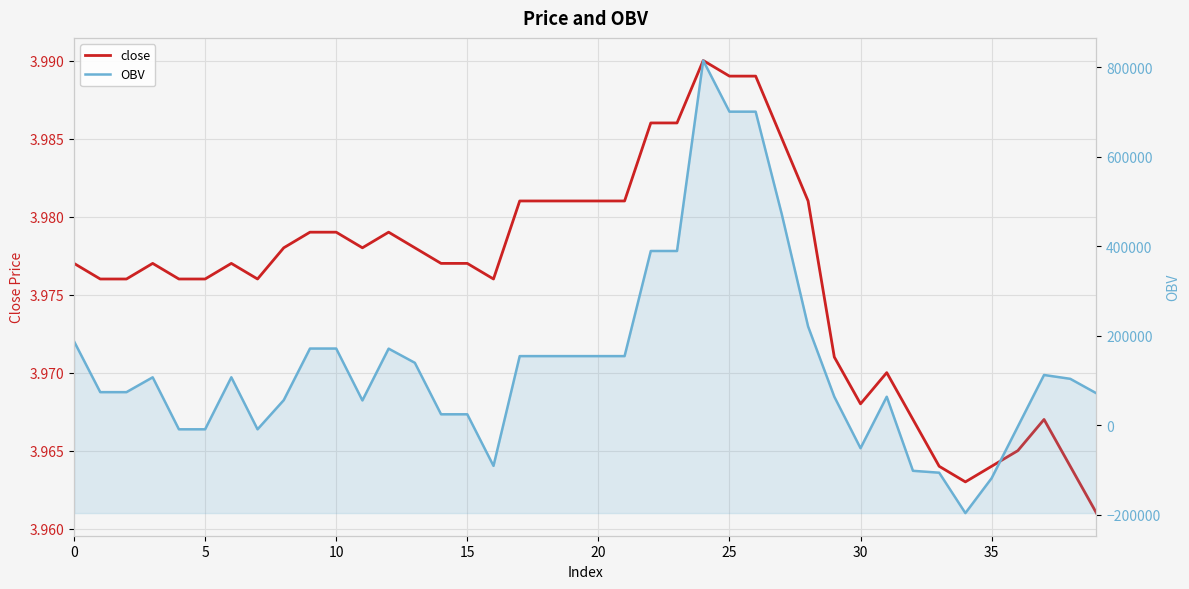

Which has a higher value, 10 or 33?

10